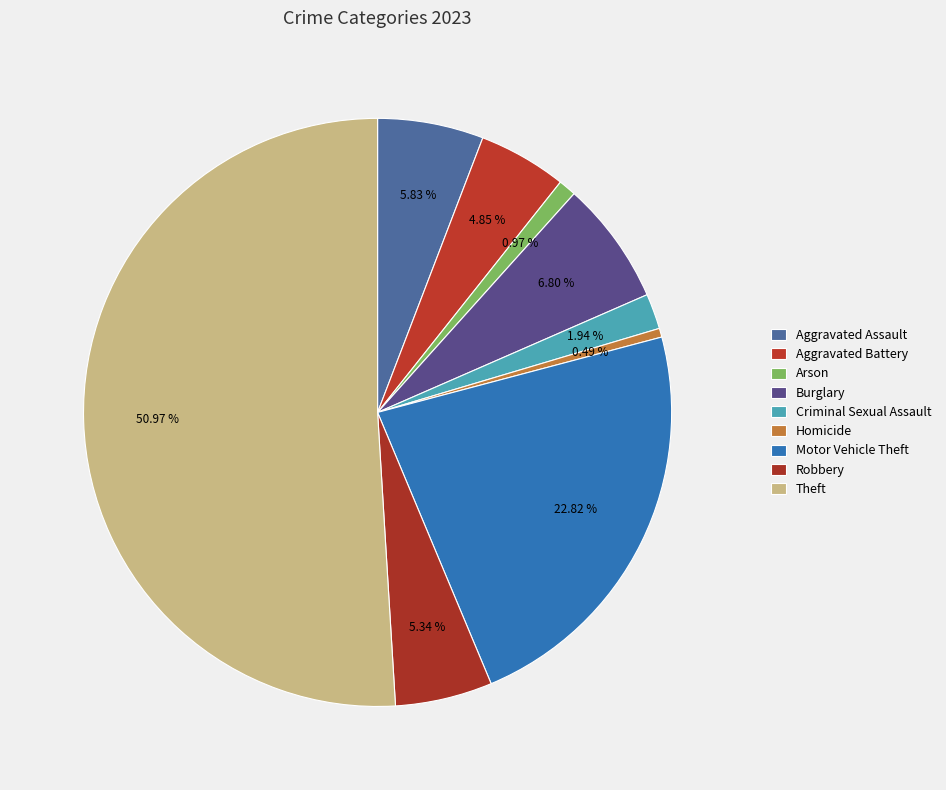

What portion of the pie excludes Homicide?

99.5%